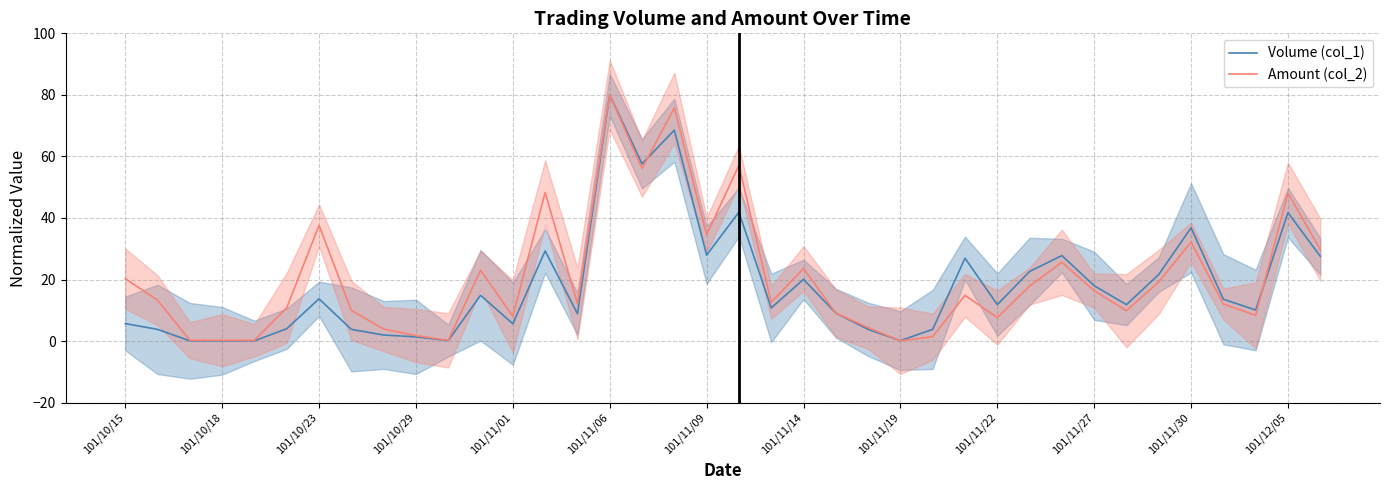

What is the highest value of the Volume (col_1) series?

80.0